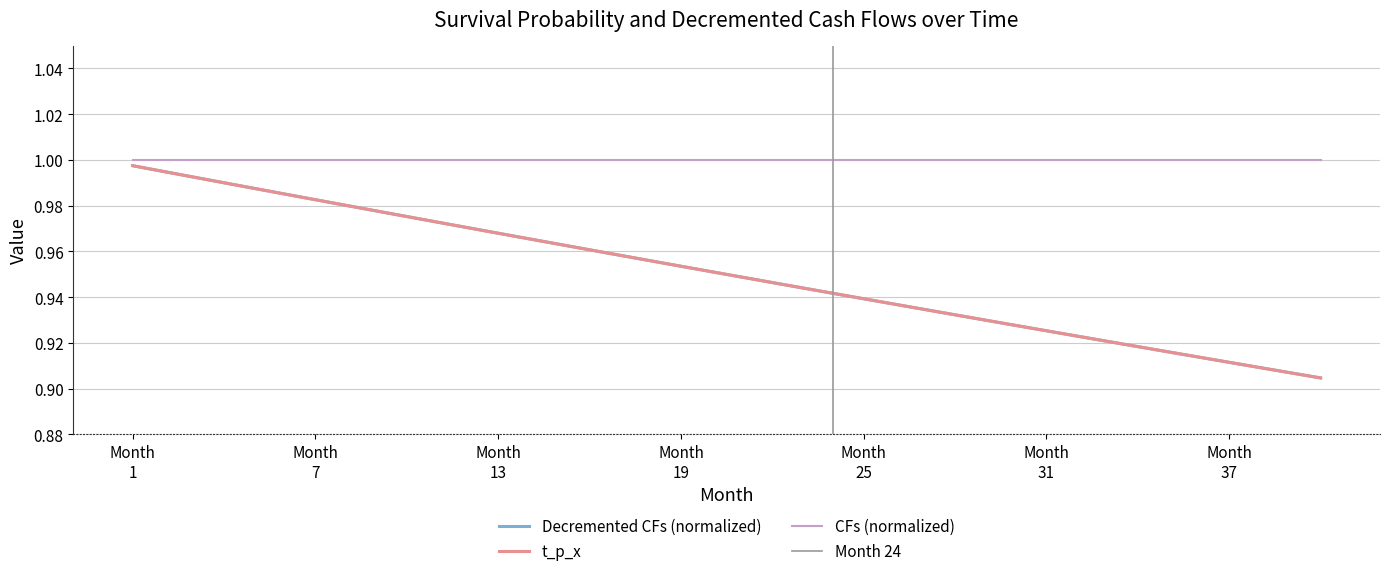

What is the minimum value shown in the chart?

0.9